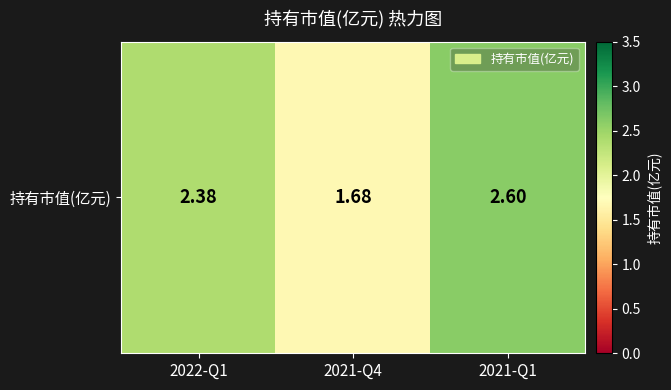

Between 2022-Q1 and 2021-Q1, which is larger?

2021-Q1